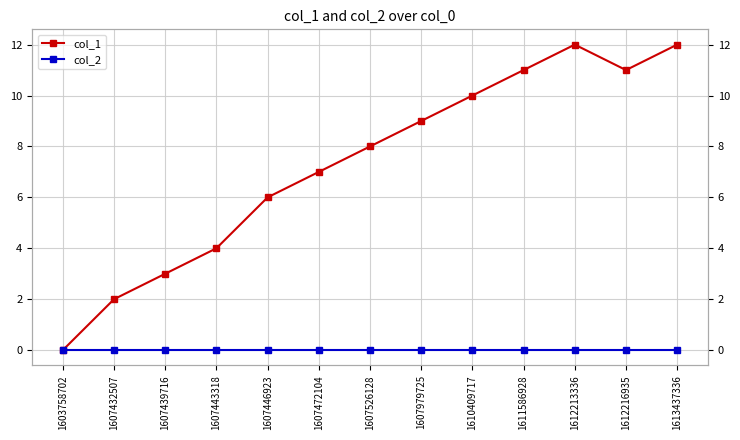

Between 1607432507 and 1613437336, which series saw the biggest shift?

col_1